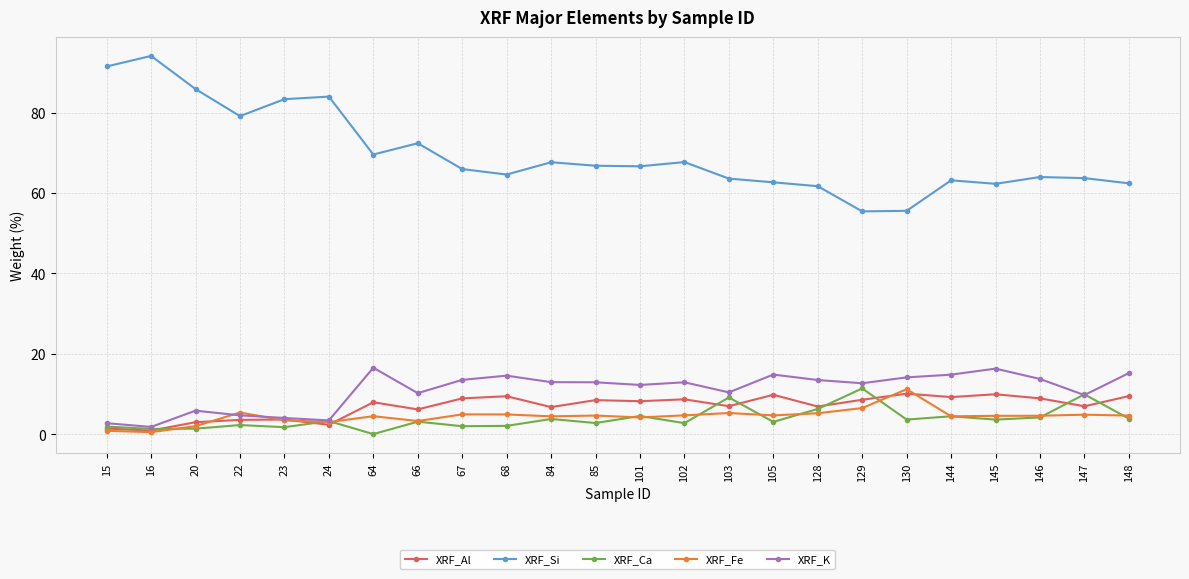

Is the value of XRF_Ca at 16 greater than the value of XRF_Al at 68?

No